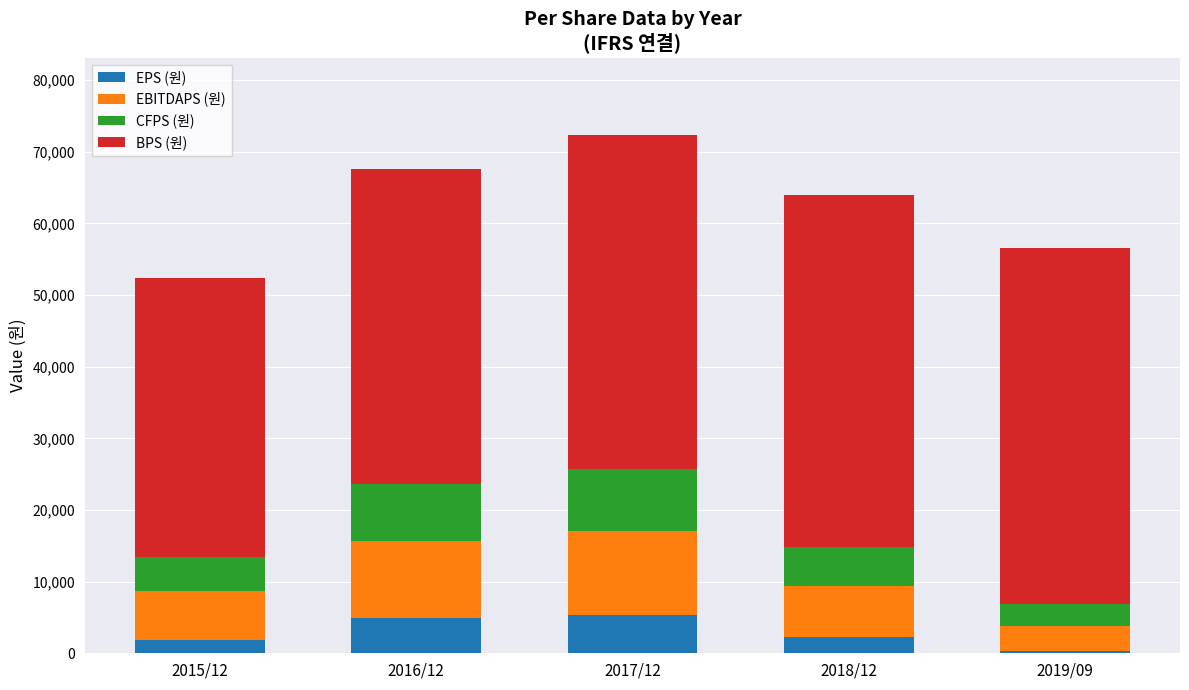

What is the average value of the EPS (원) series?

2937